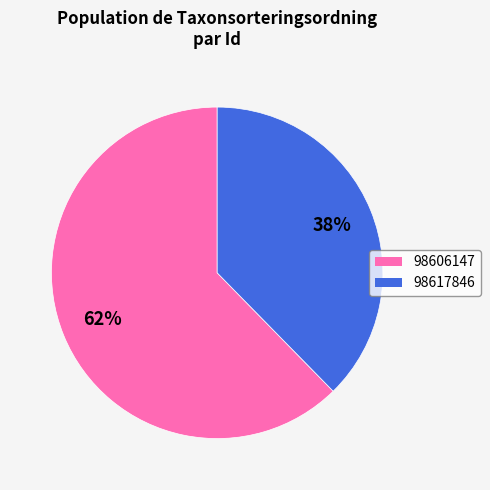

What is the ratio of the value at 98617846 to the value at 98606147?

0.6